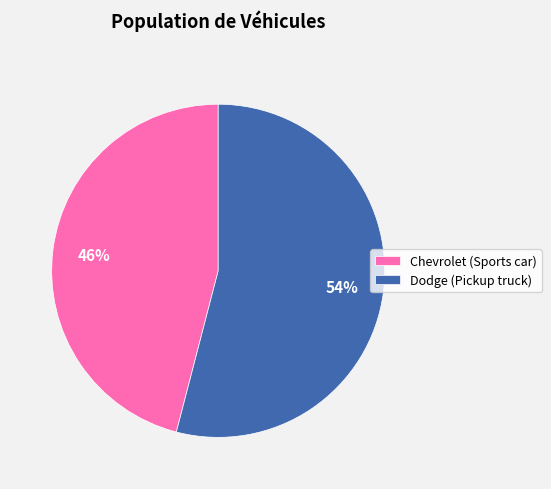

Does Dodge (Pickup truck) account for over 50% of the chart?

Yes